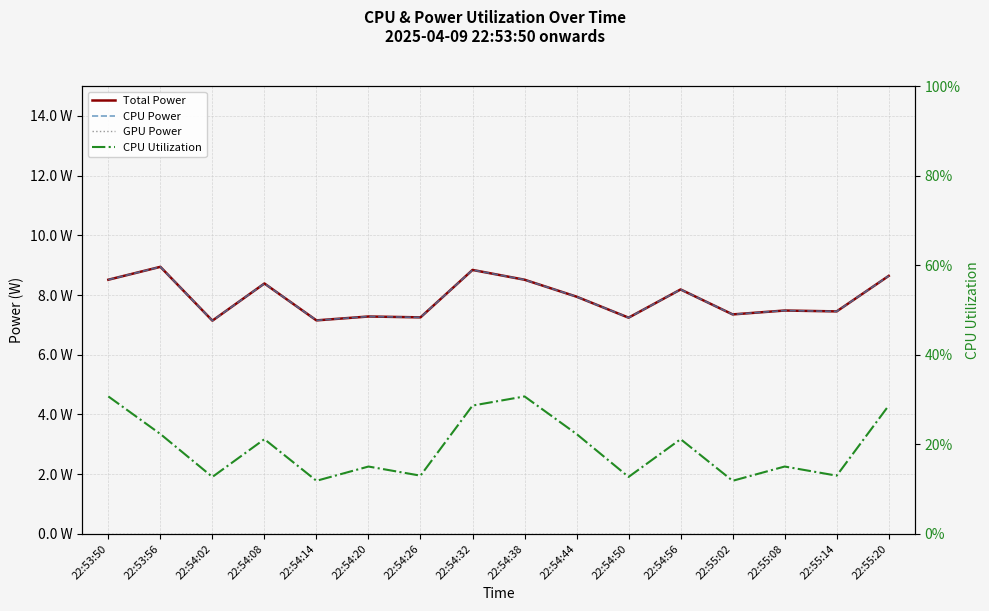

Reading right to left, what are all the values shown in this chart?

Total Power: 8.6	7.5	7.5	7.4	8.2	7.2	7.9	8.5	8.8	7.3	7.3	7.2	8.4	7.1	8.9	8.5
CPU Power: 8.6	7.5	7.5	7.4	8.2	7.2	7.9	8.5	8.8	7.3	7.3	7.2	8.4	7.1	8.9	8.5
GPU Power: 0.0	0.0	0.0	0.0	0.0	0.0	0.0	0.0	0.0	0.0	0.0	0.0	0.0	0.0	0.0	0.0
CPU Utilization: 0.3	0.1	0.2	0.1	0.2	0.1	0.2	0.3	0.3	0.1	0.2	0.1	0.2	0.1	0.2	0.3